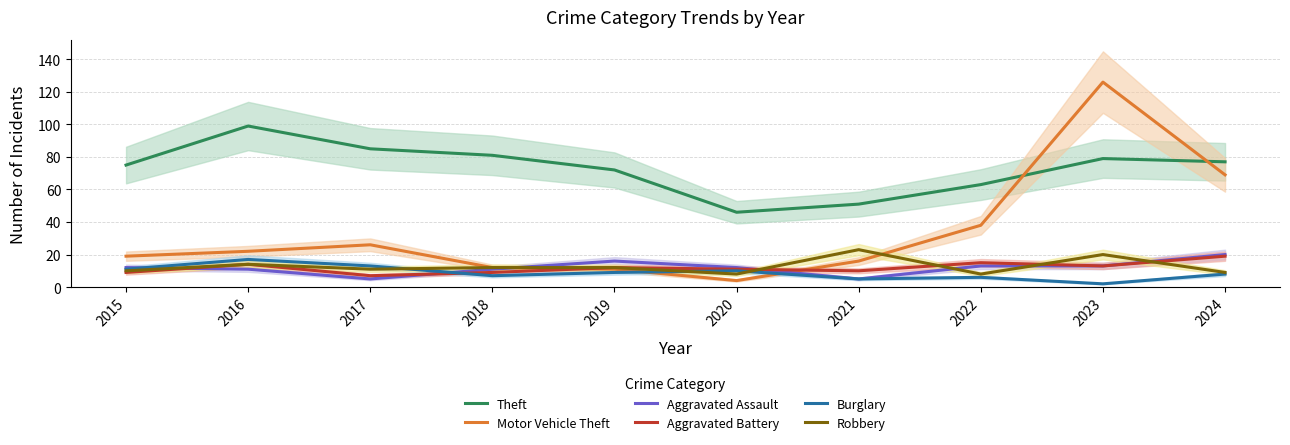

Reading left to right, what are all the values shown in this chart?

Theft: 75	99	85	81	72	46	51	63	79	77
Motor Vehicle Theft: 19	22	26	12	11	4	16	38	126	69
Aggravated Assault: 12	11	5	11	16	12	5	13	13	20
Aggravated Battery: 9	14	7	9	12	11	10	15	13	19
Burglary: 11	17	13	7	9	10	5	6	2	8
Robbery: 10	14	11	12	12	8	23	8	20	9